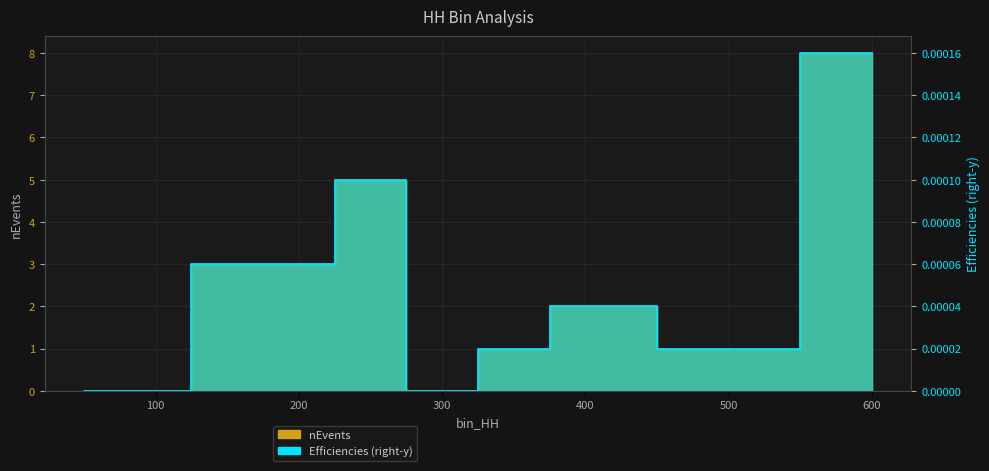

True or false: nEvents has a value of 5.0 at 250.

True